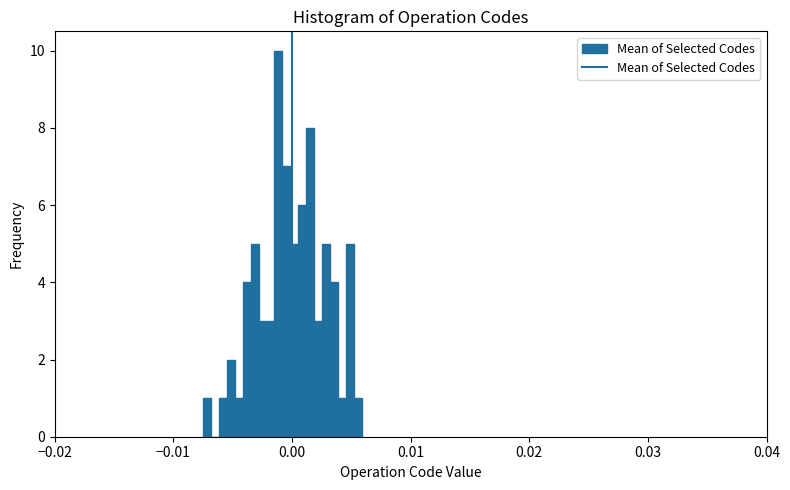

Around what value on the x-axis is the tallest bar? Give the approximate position of its centre, as read against the axis.

-0.001